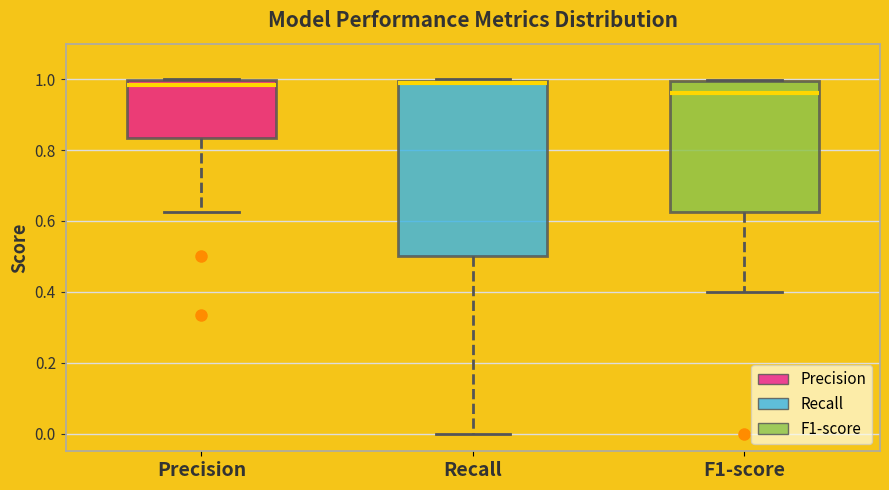

Comparing the boxes themselves (not the whiskers), which one is the tallest?

Recall